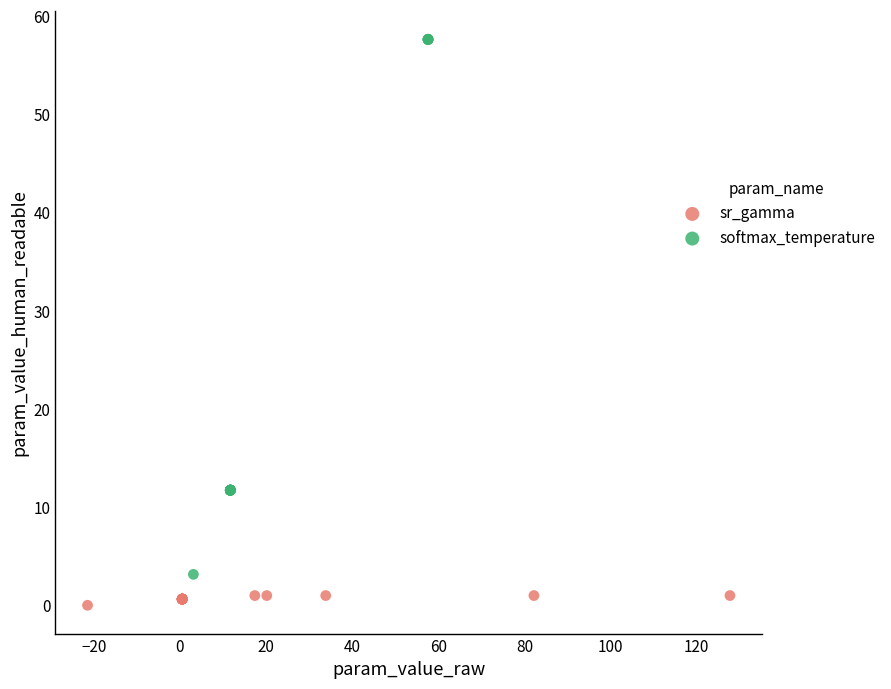

Which series contains the highest Y value?

softmax_temperature